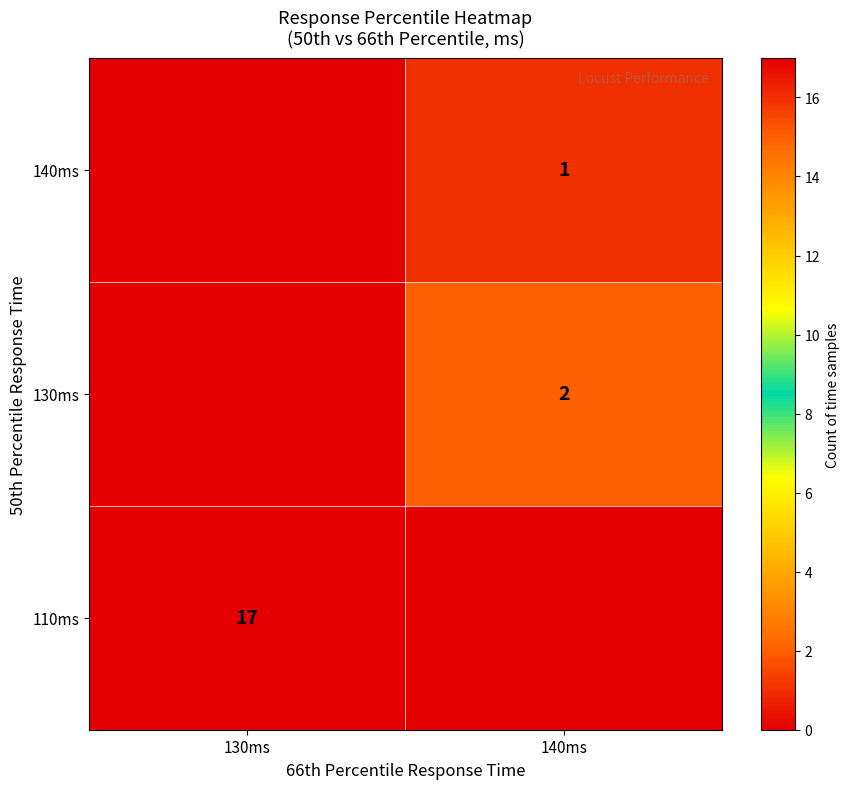

Is it true that 130ms equals 2 at 140ms?

True